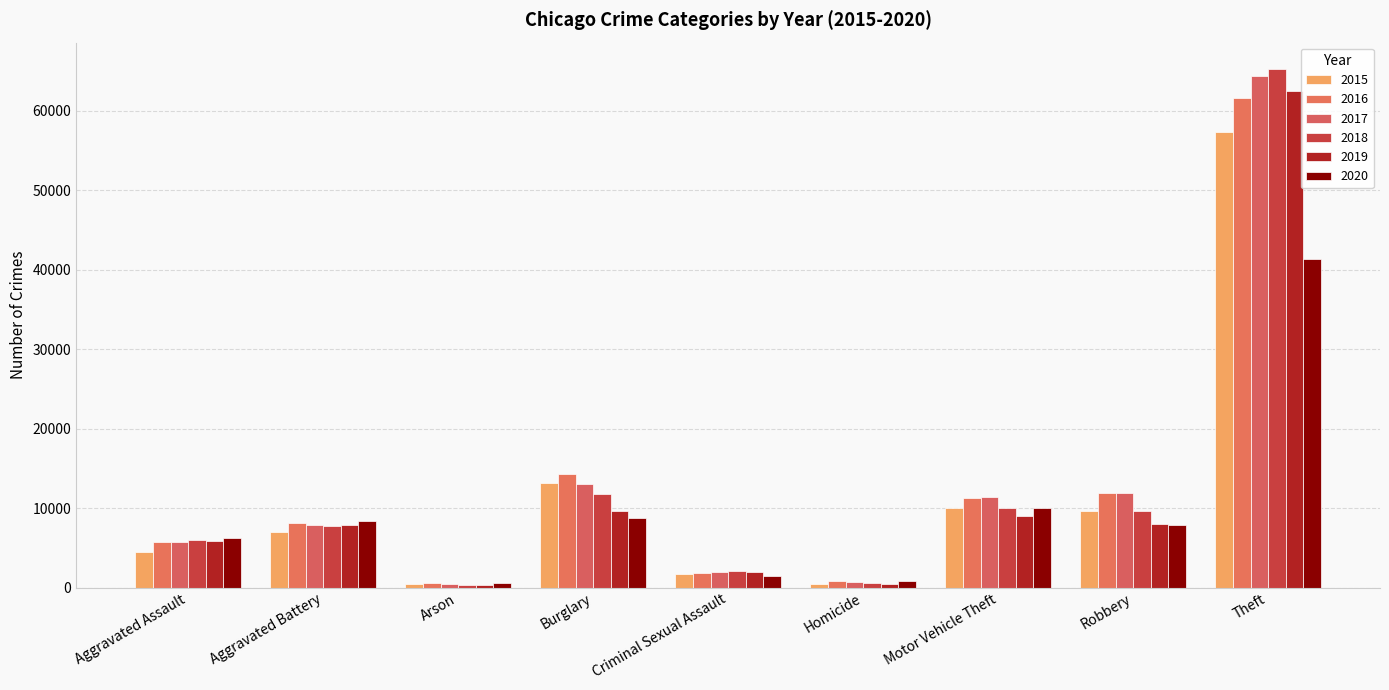

What is the difference between the second highest and minimum values in the 2018 series?

11374